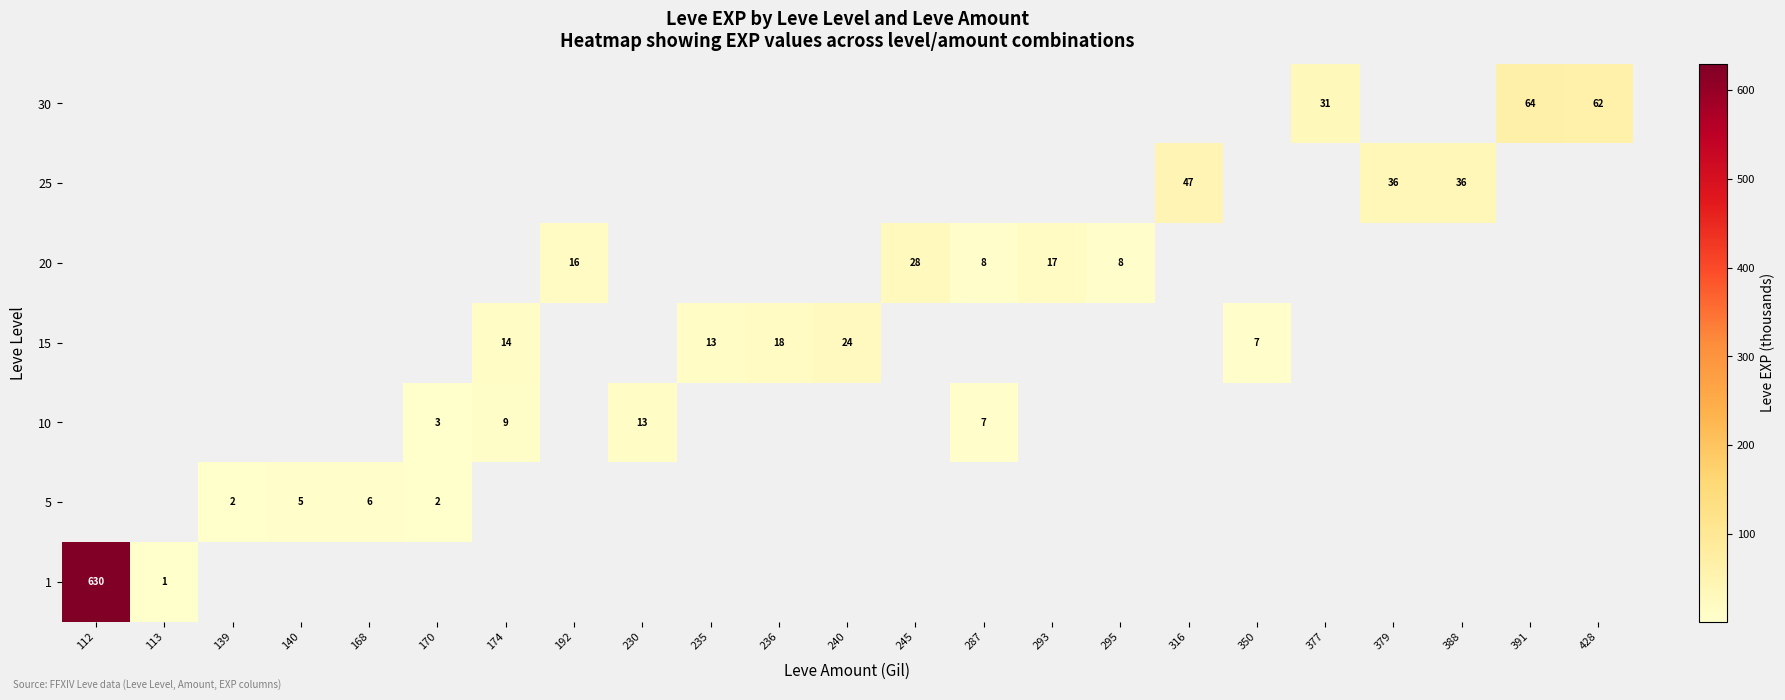

The value of 15 at 174 is 24. True or false?

False